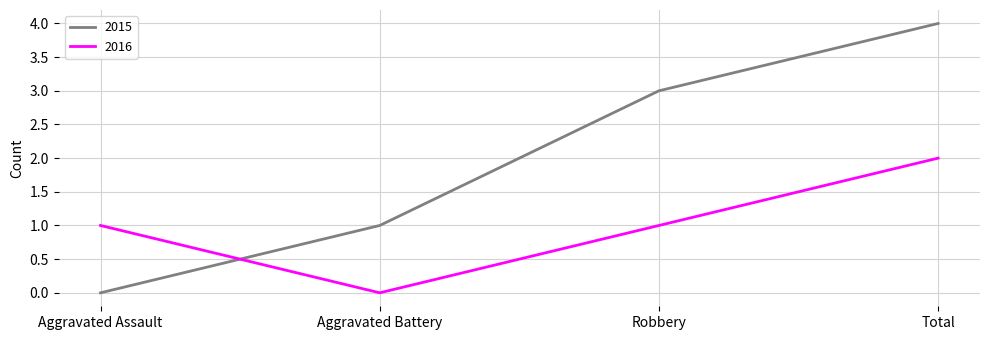

Rank the series by their average value, from highest to lowest.

2015, 2016